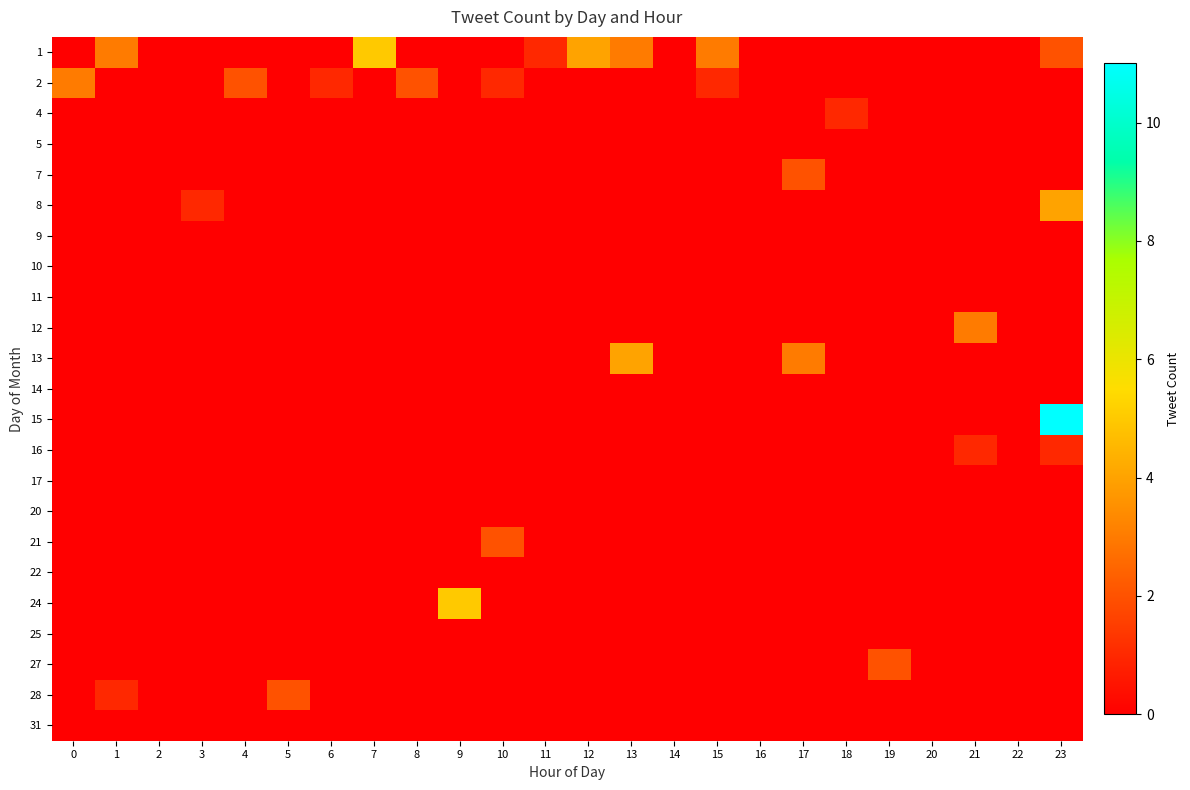

Which has a higher value, 1 or 9?

1